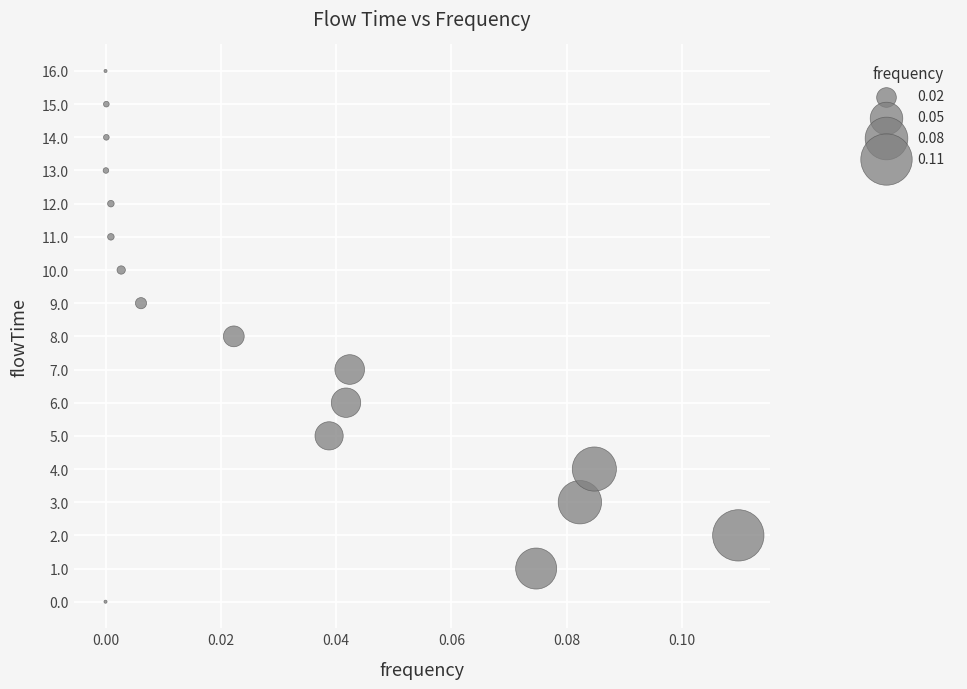

What is the range of Y values (max minus min)?

16